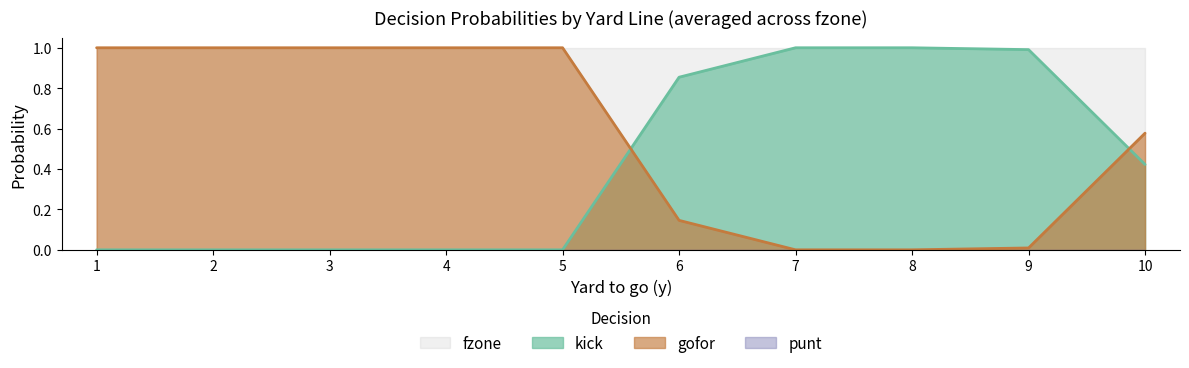

The gofor series shows 1.0 at 2. True or false?

True